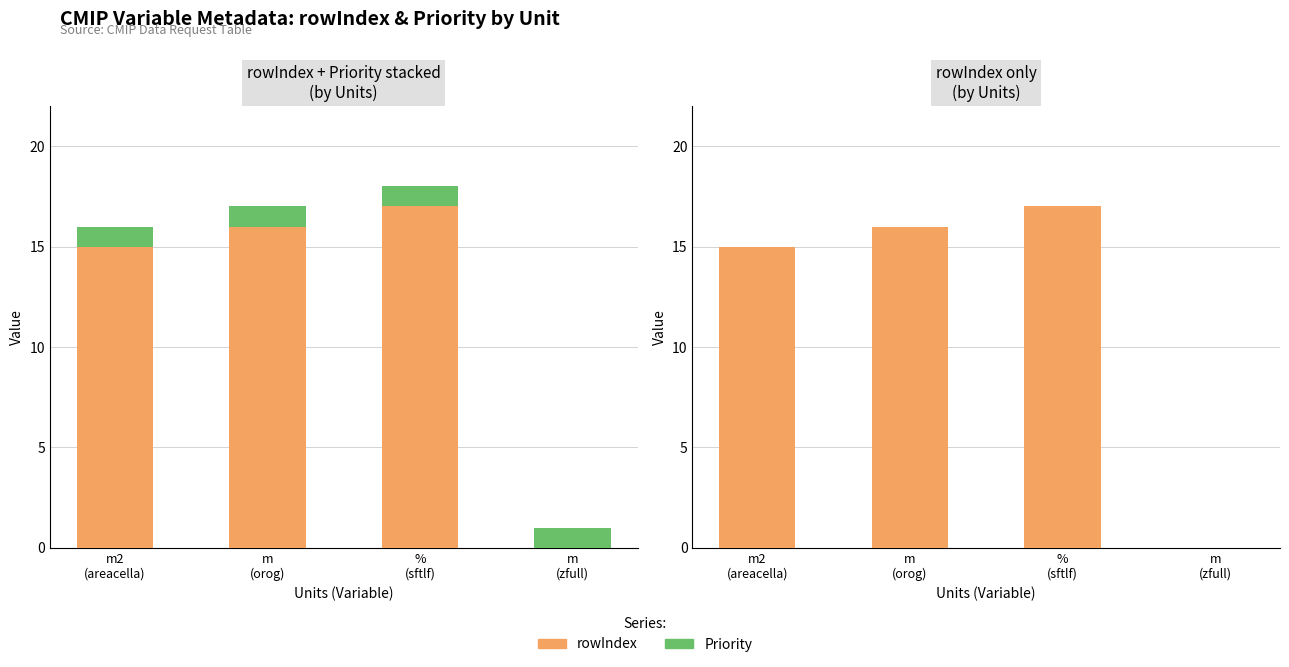

Read the Priority value at m
(zfull).

1